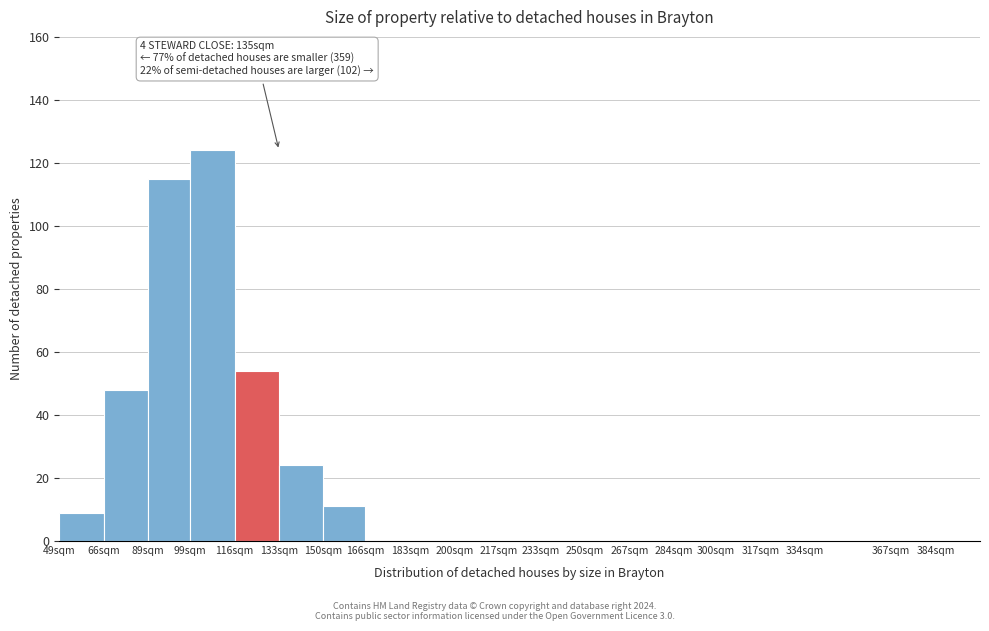

Reading left to right, what are all the values shown in this chart?

49sqm=9	66sqm=48	89sqm=115	99sqm=124	116sqm=54	133sqm=24	150sqm=11	166sqm=0	183sqm=0	200sqm=0	217sqm=0	233sqm=0	250sqm=0	267sqm=0	284sqm=0	300sqm=0	317sqm=0	334sqm=0	367sqm=0	384sqm=0